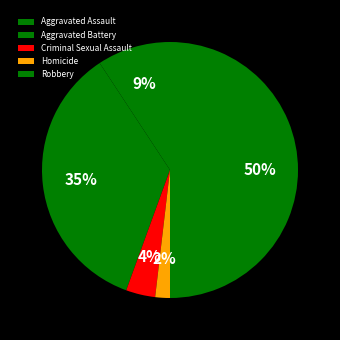

Is there any slice that represents more than half of the pie?

No